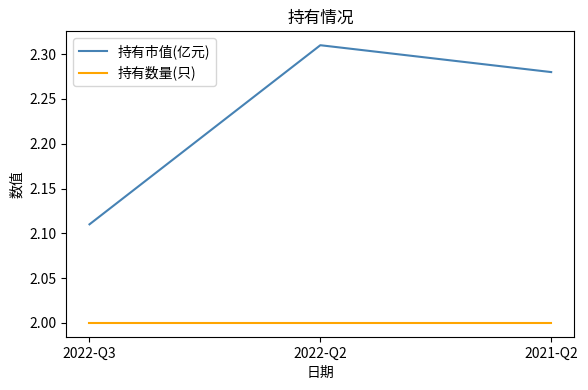

What is the sum of the 持有数量(只) values at 2022-Q3 and 2021-Q2?

4.0